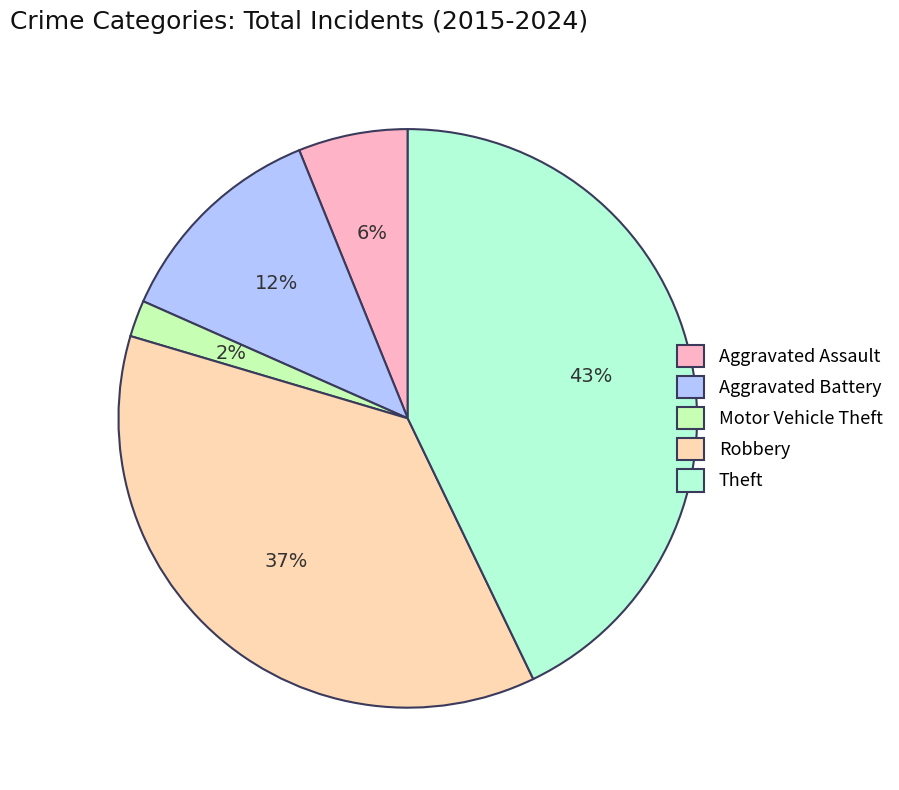

The Motor Vehicle Theft slice represents 10% of the pie. True or false?

False